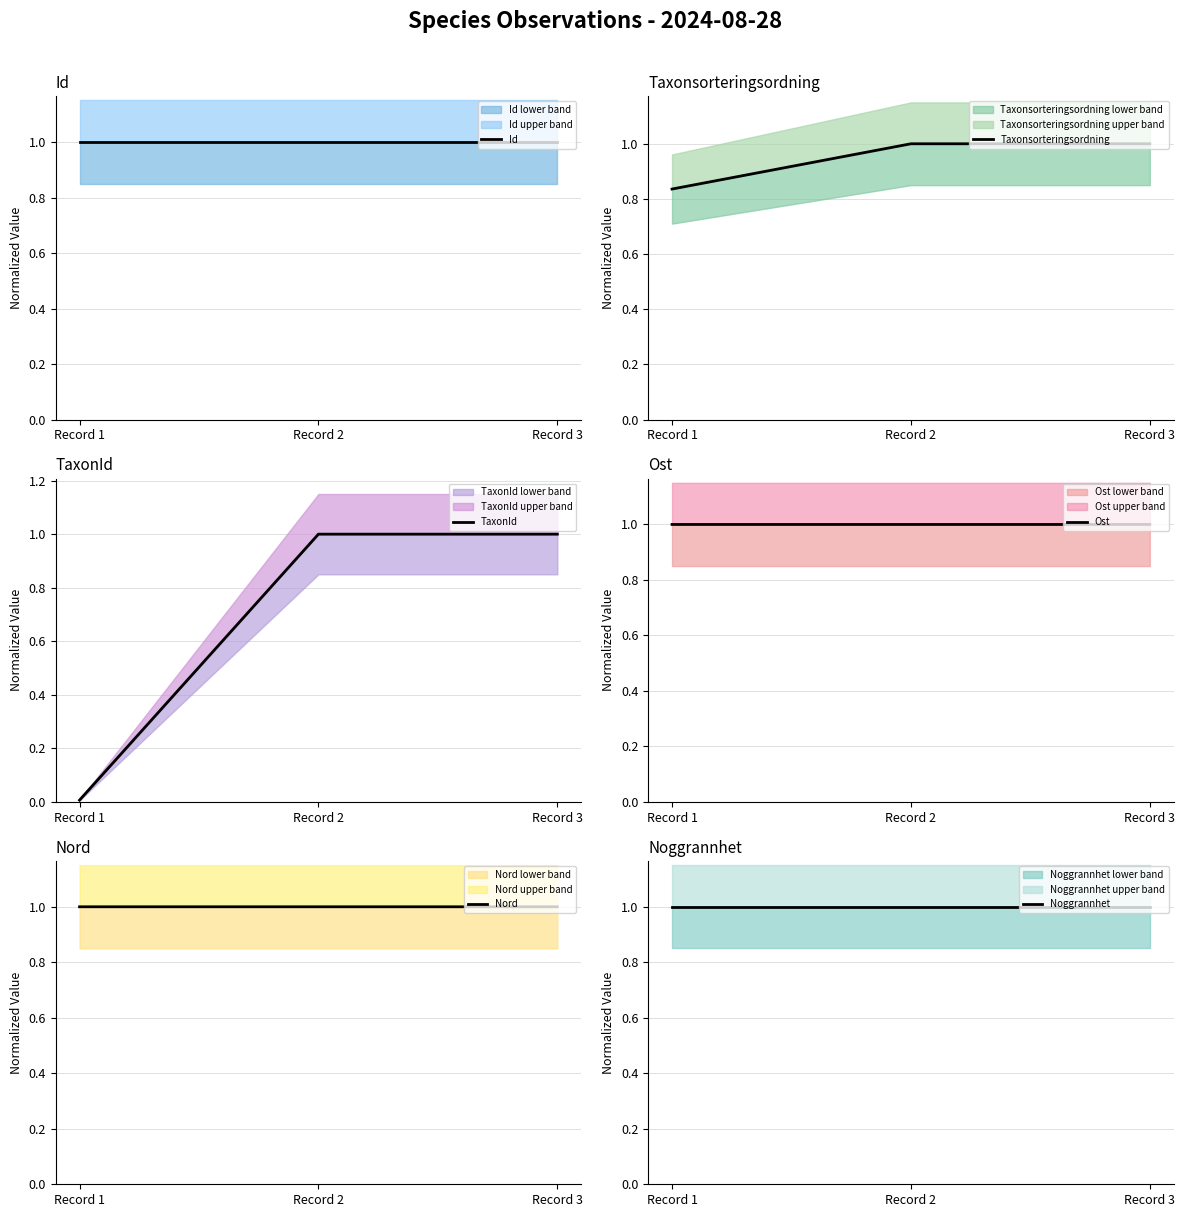

What are all the series names shown in the legend?

Id, Taxonsorteringsordning, TaxonId, Ost, Nord, Noggrannhet